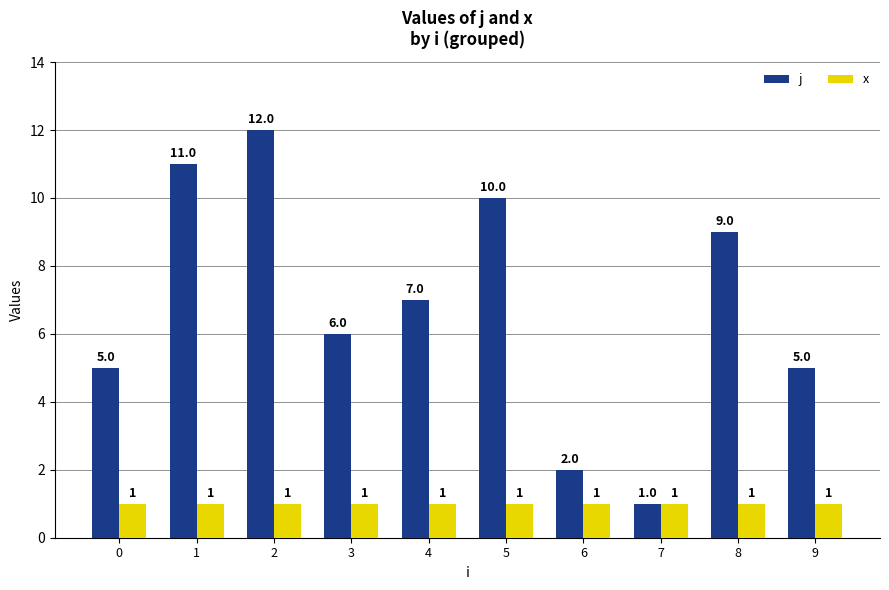

What is the value of the x bar at the 5th from the left?

1